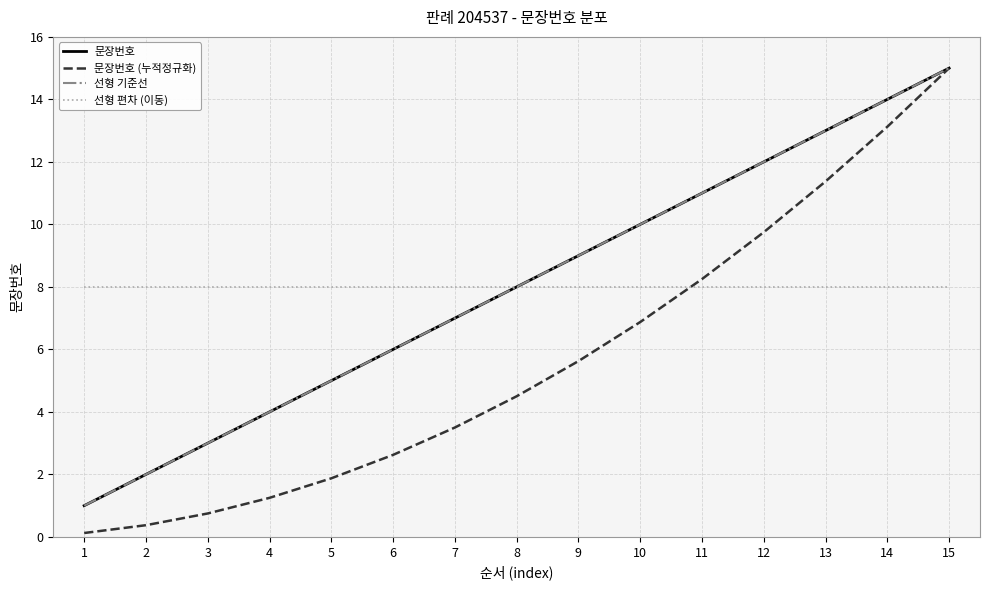

Is the value of 선형 편차 (이동) at 14 greater than the value of 문장번호 (누적정규화) at 11?

No